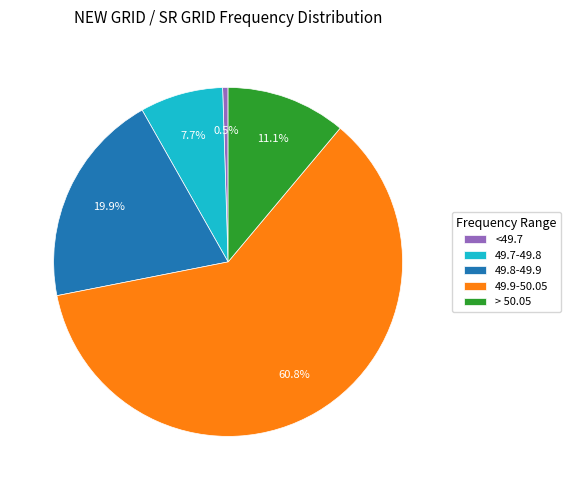

Count the number of slices in the pie.

5